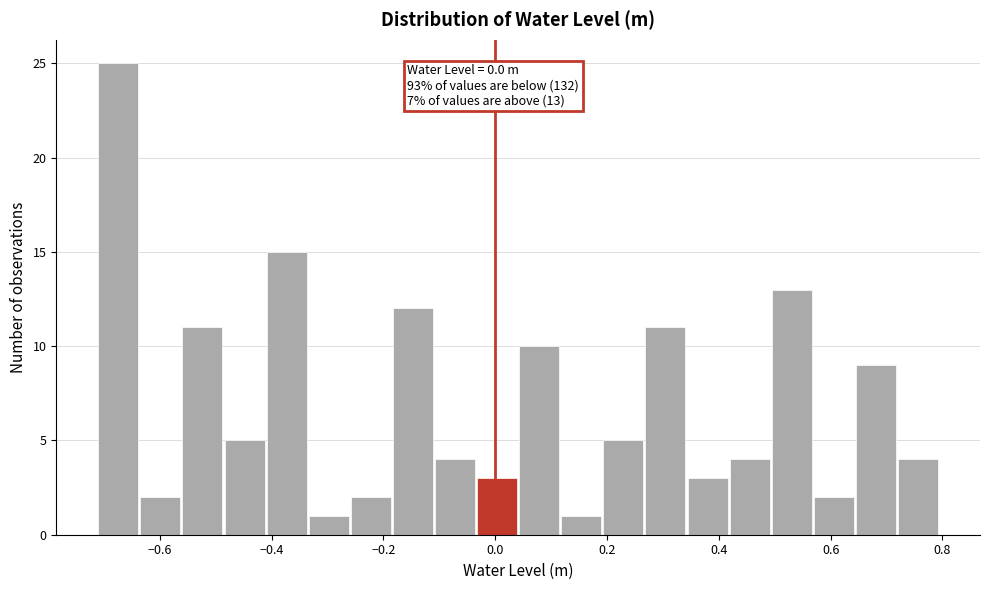

Read against the x-axis, roughly where is the centre of the tallest bar?

-0.68